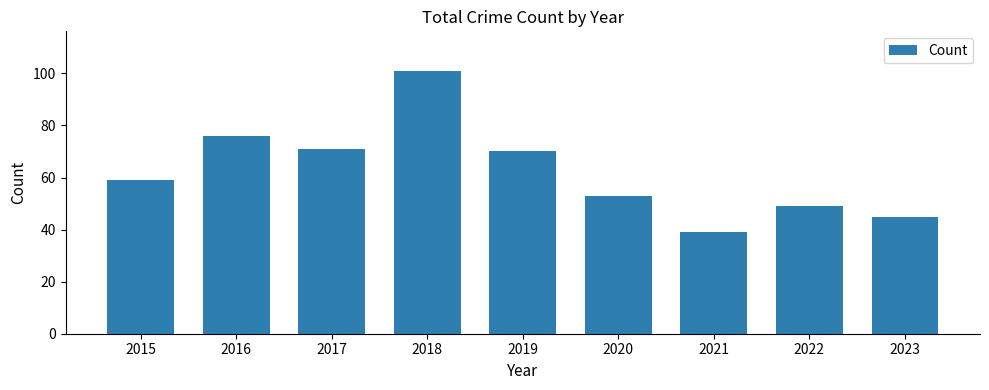

How many categories are shown in the chart?

9